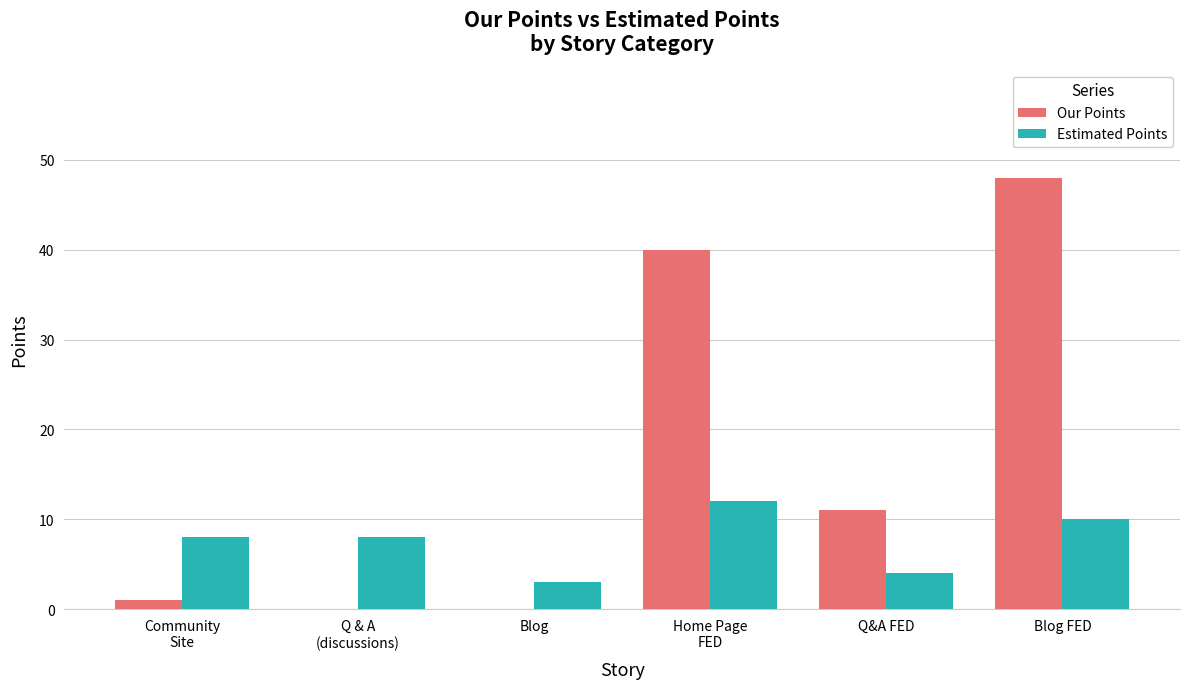

The value of Our Points at Home Page
FED is 61. True or false?

False